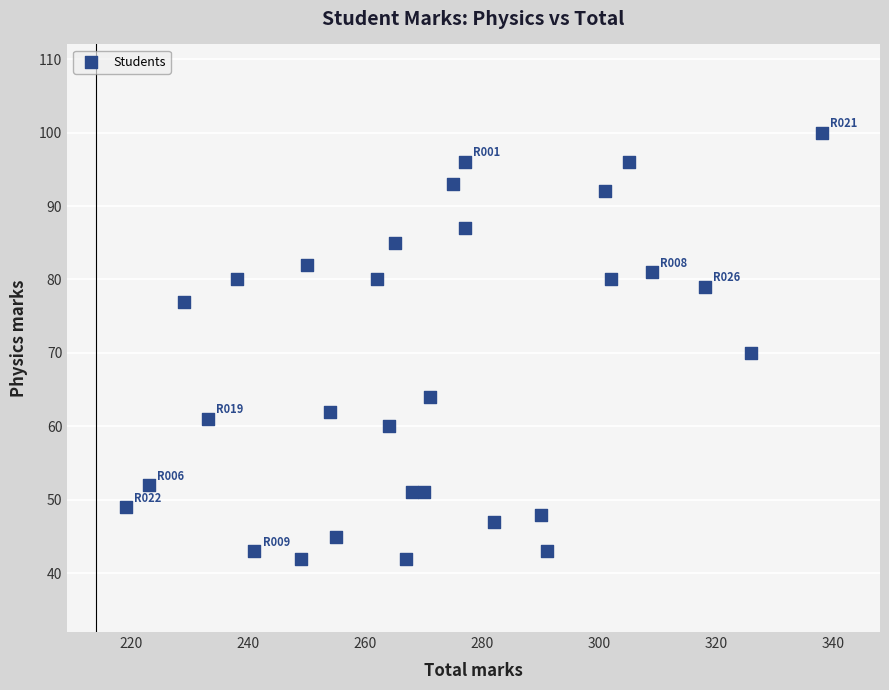

What is the range of X values (max minus min)?

119